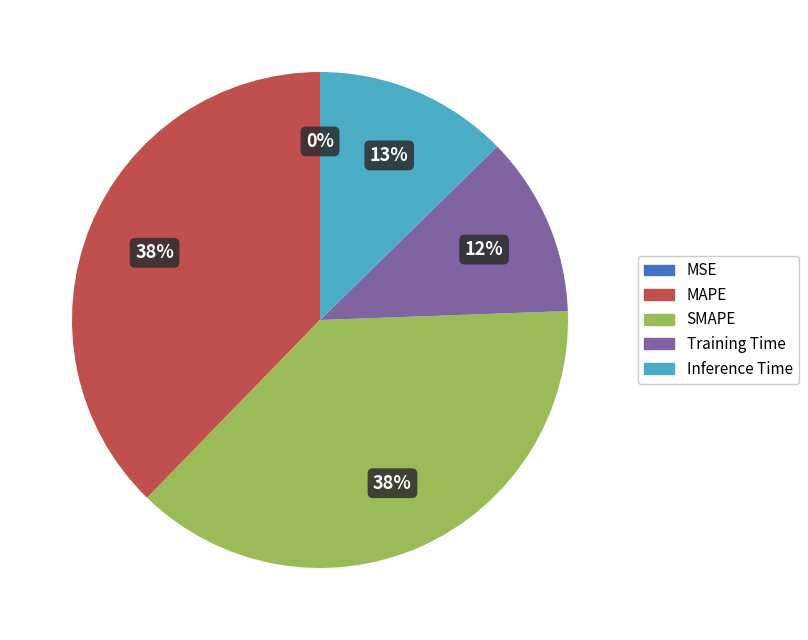

Does any single category account for the majority?

No